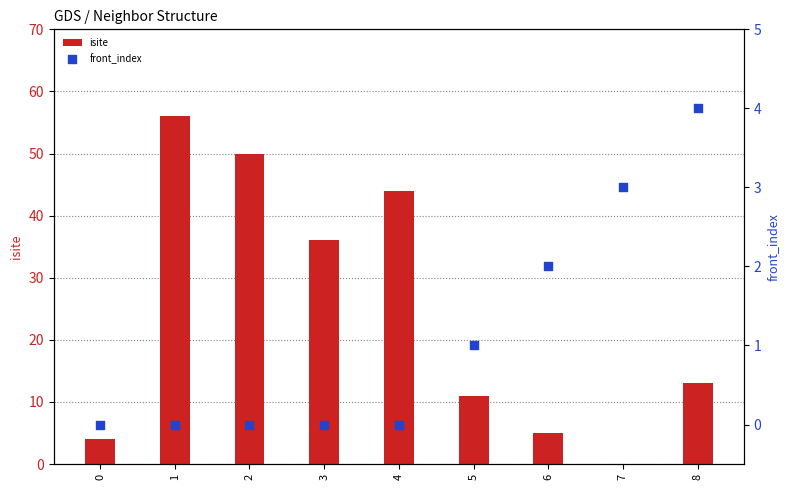

Which series has the largest total across all categories?

isite